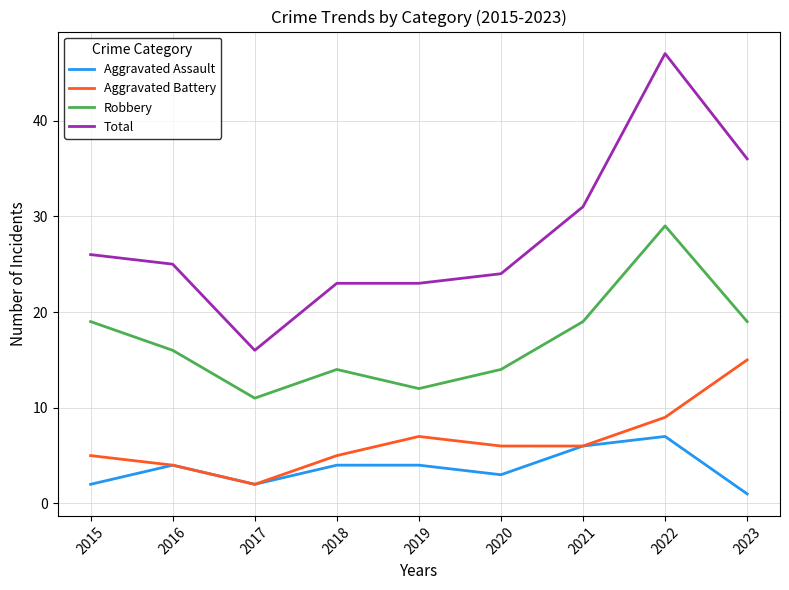

How many distinct data groups are displayed?

4